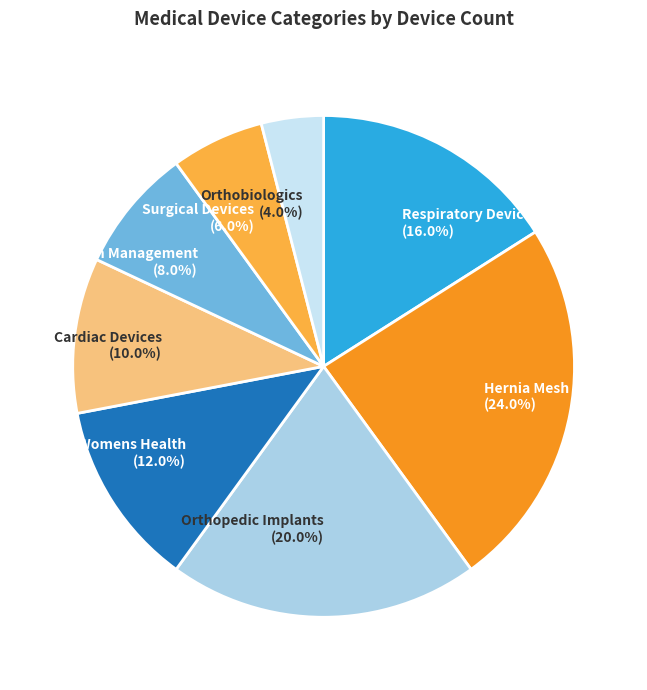

To the nearest percent, what portion does Womens Health represent?

12%